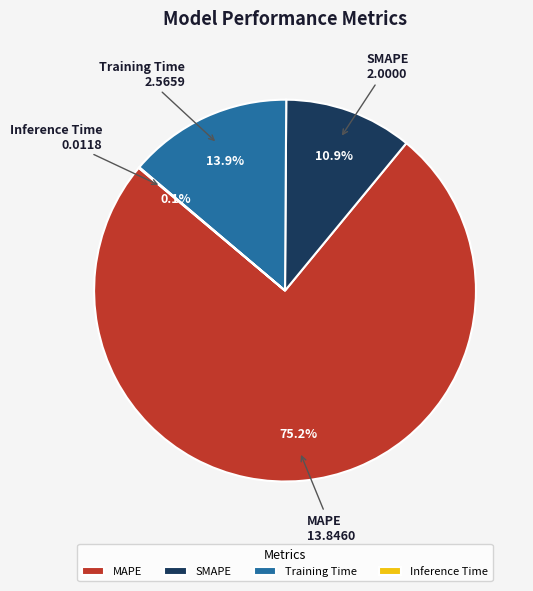

Is there a majority slice in this chart?

Yes